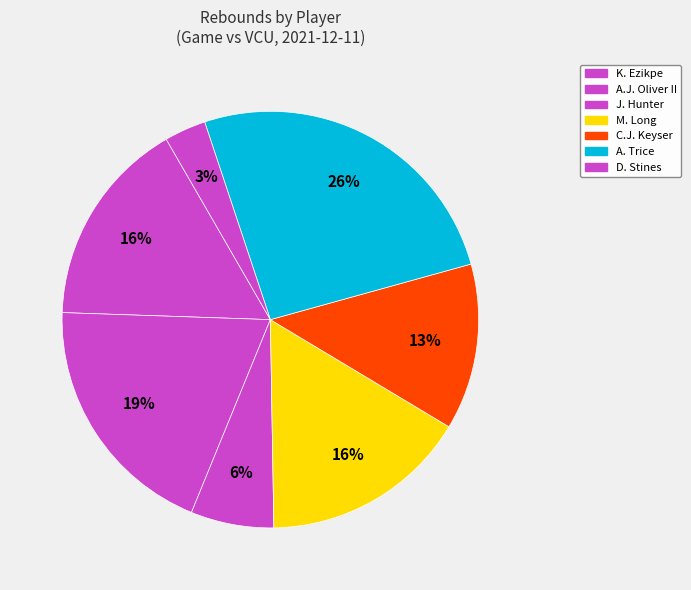

How many slices are in this pie chart?

7